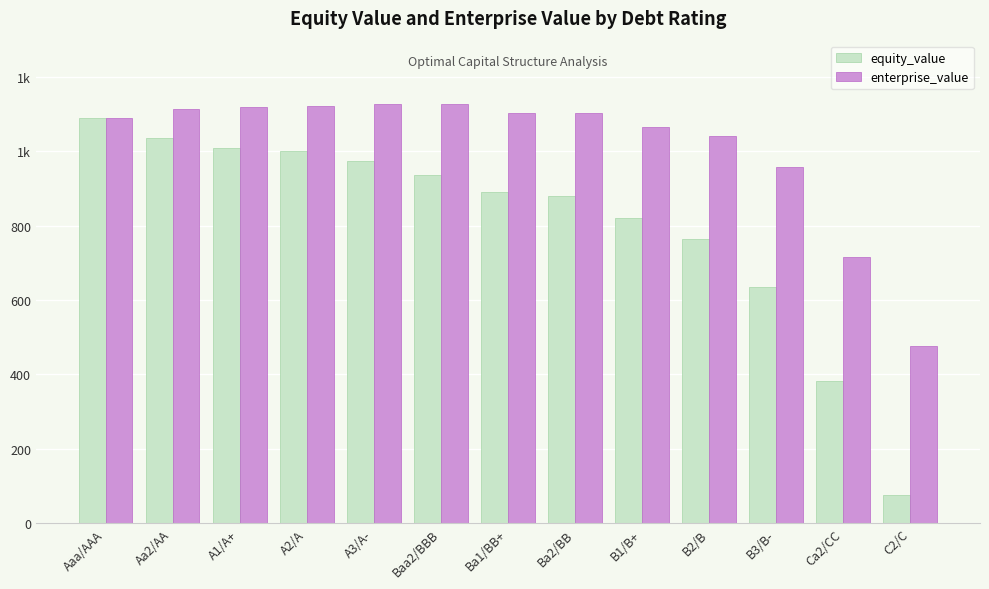

Rank the series by their maximum value, from lowest to highest.

equity_value, enterprise_value